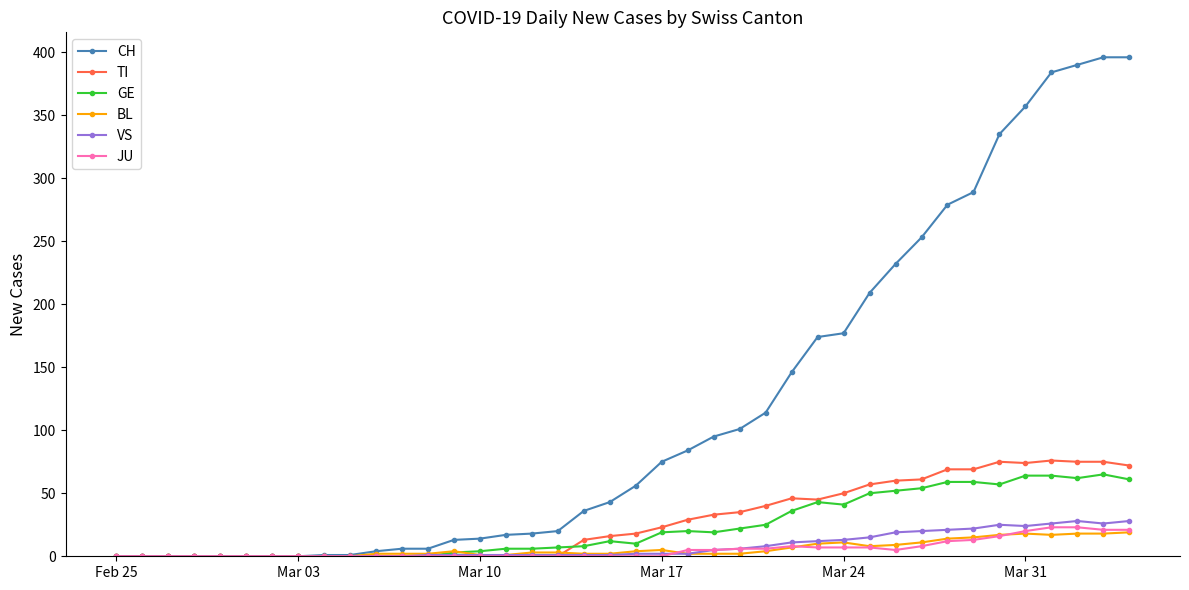

How many lines are shown in the chart?

6